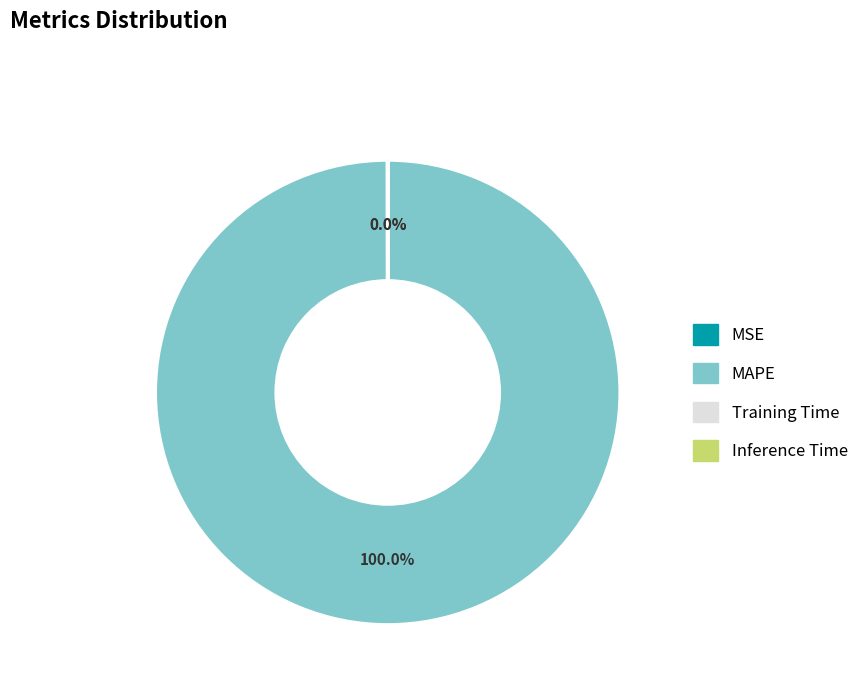

To the nearest percent, what is the average slice percentage?

25%